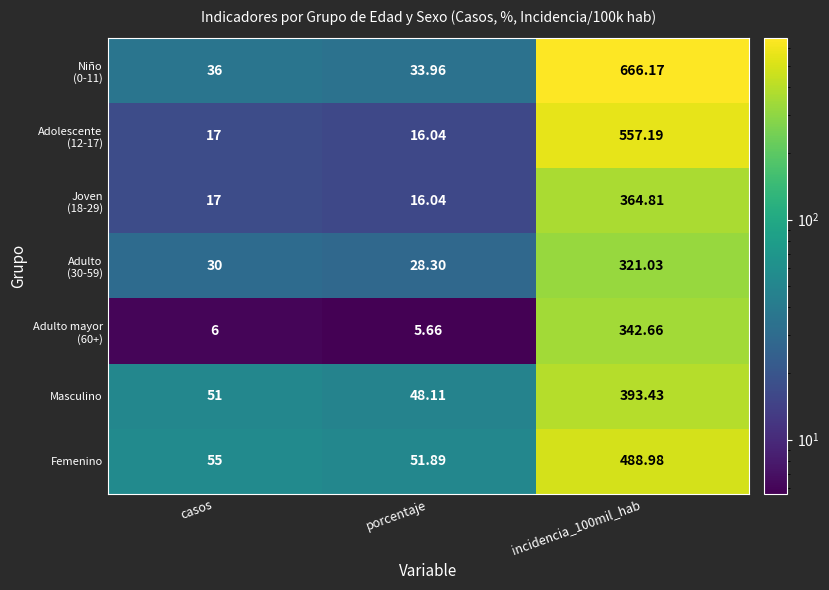

Which category has the lowest value across all series?

porcentaje